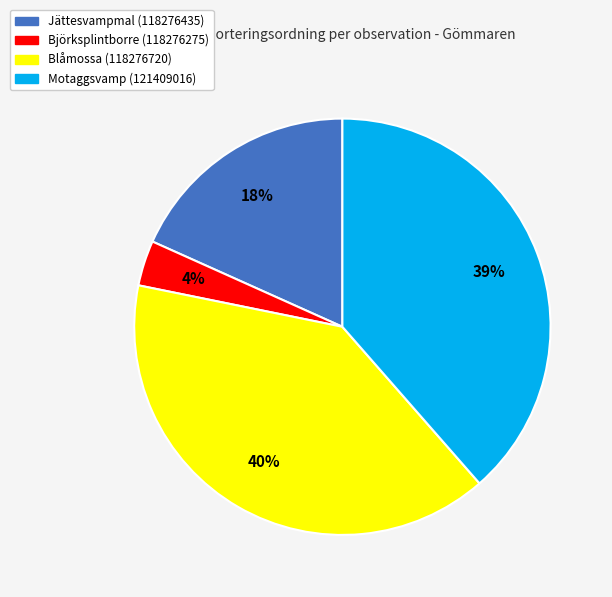

To the nearest percent, what portion does Björksplintborre (118276275) represent?

4%